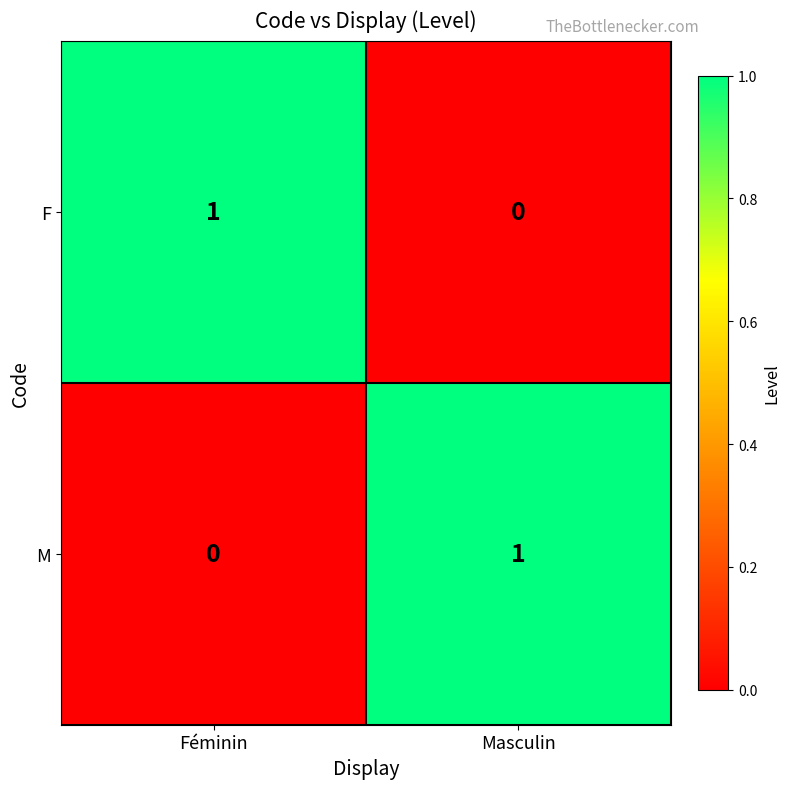

The value of M at Féminin is -1. True or false?

False